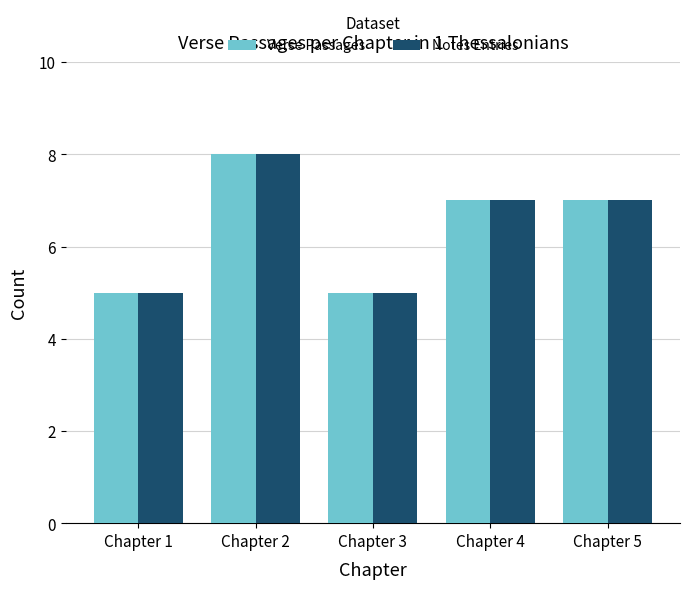

What is the difference between the Verse Passages values at Chapter 5 and Chapter 2?

1